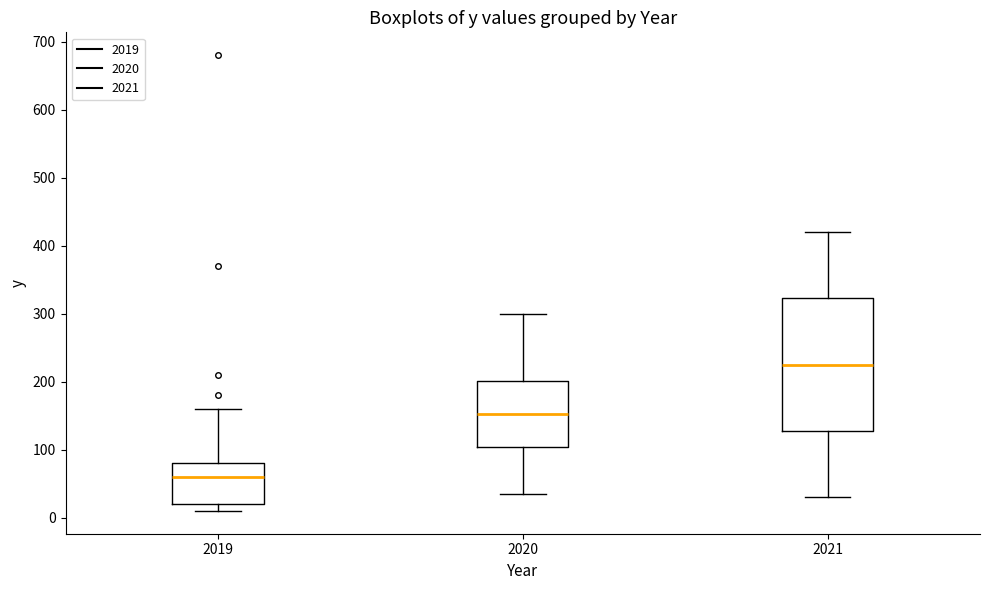

Which box is the tallest, from its lower edge to its upper edge?

2021